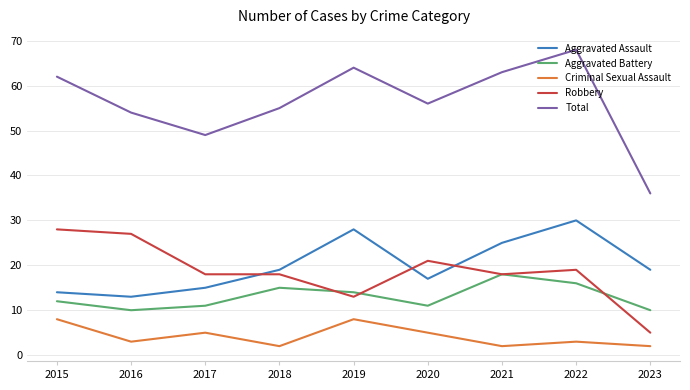

Where does the Criminal Sexual Assault series first go above 3?

2015